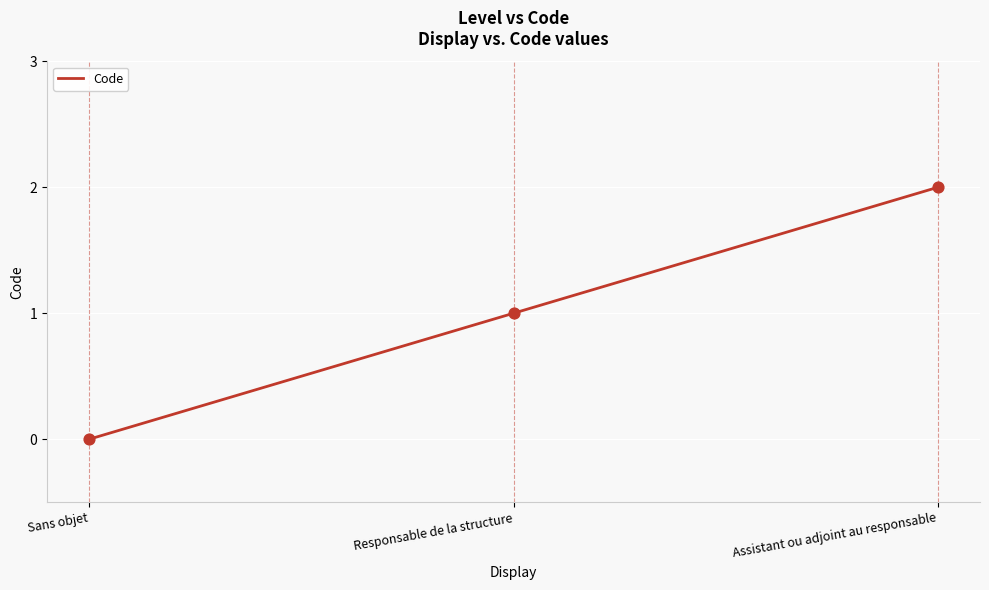

What is the ratio of the value at Assistant ou adjoint au responsable to the value at Responsable de la structure?

2.0